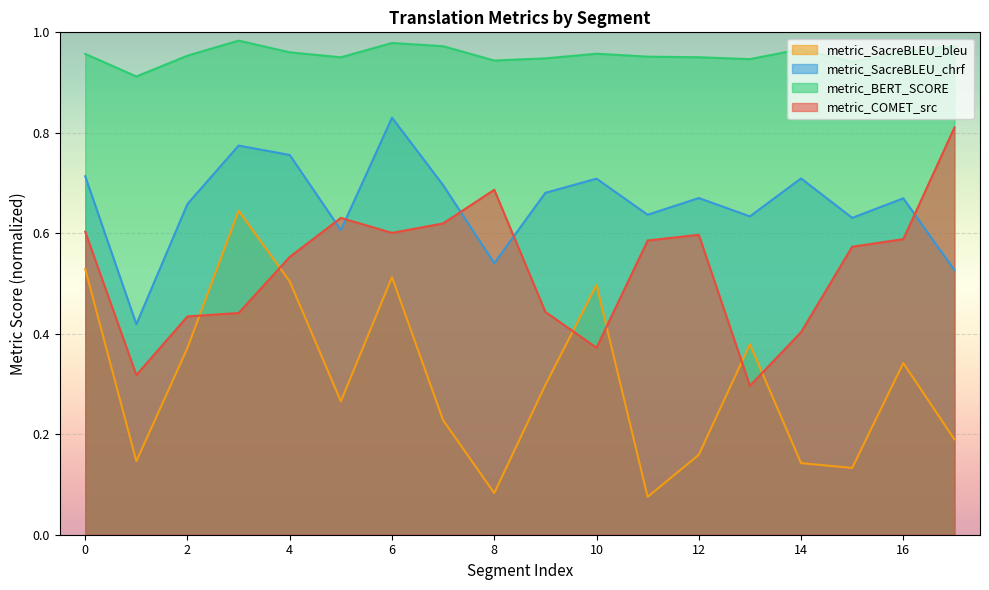

What is the difference between the metric_COMET_src values at 11 and 13?

0.3